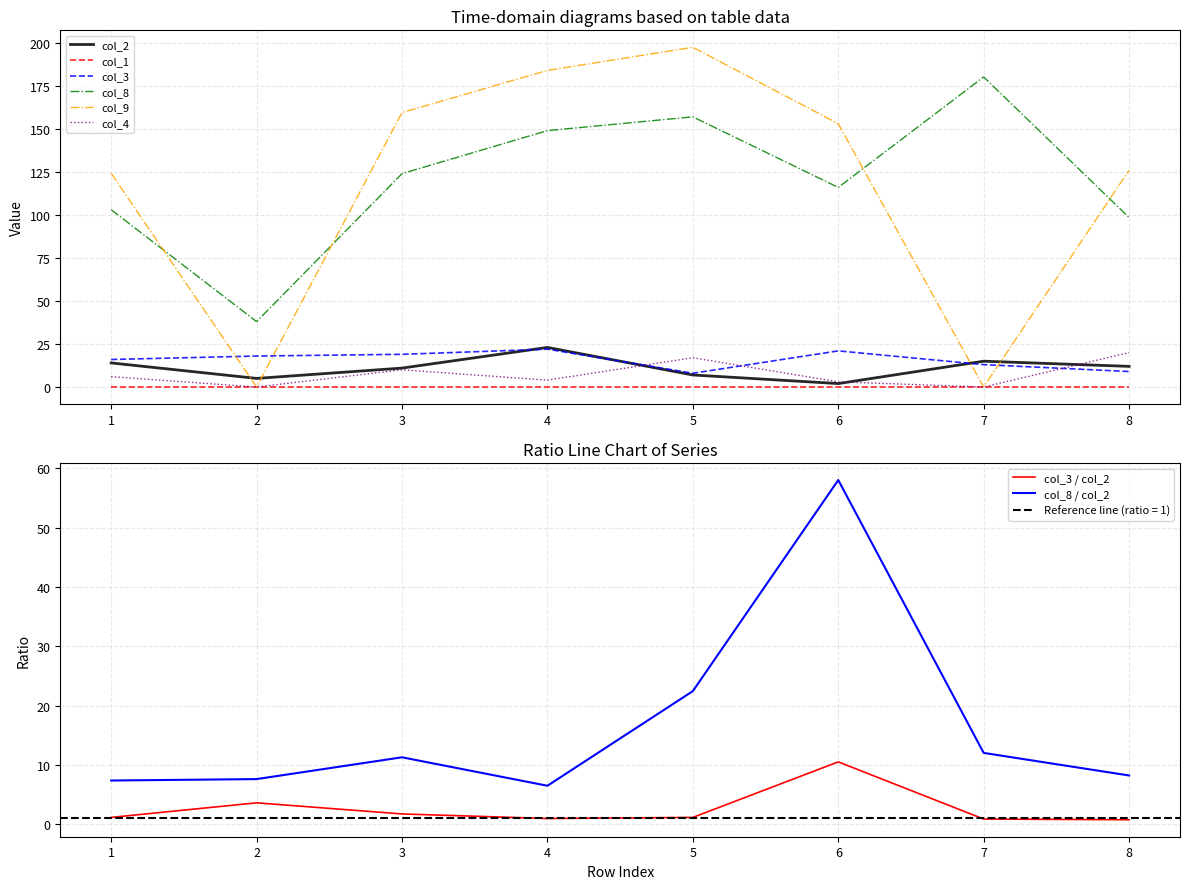

At how many categories does at least one series exceed 48?

7